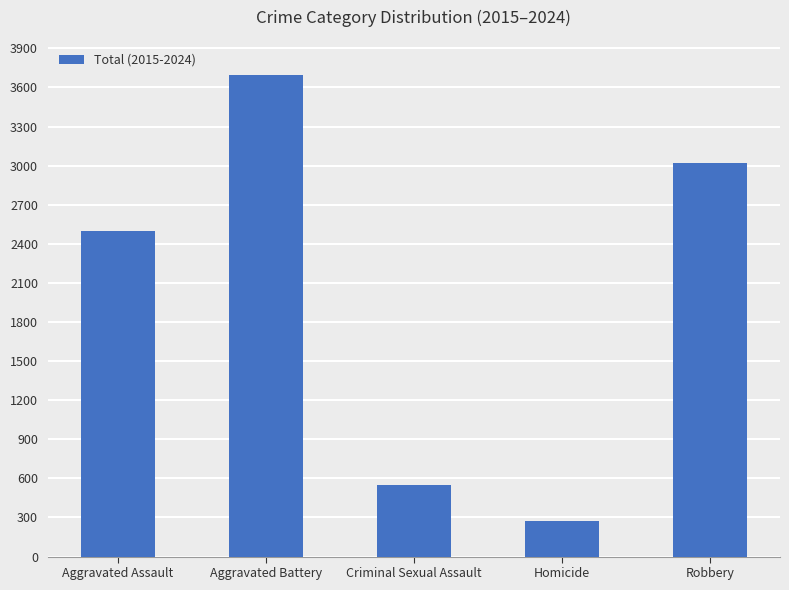

What is the label of the 5th bar from the right?

Aggravated Assault